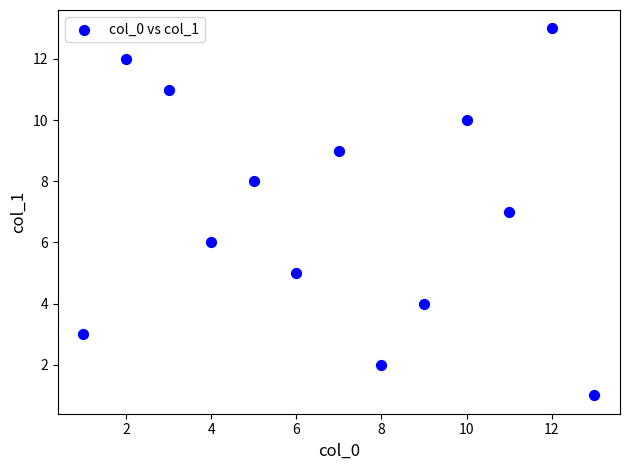

What is the range of X values (max minus min)?

12